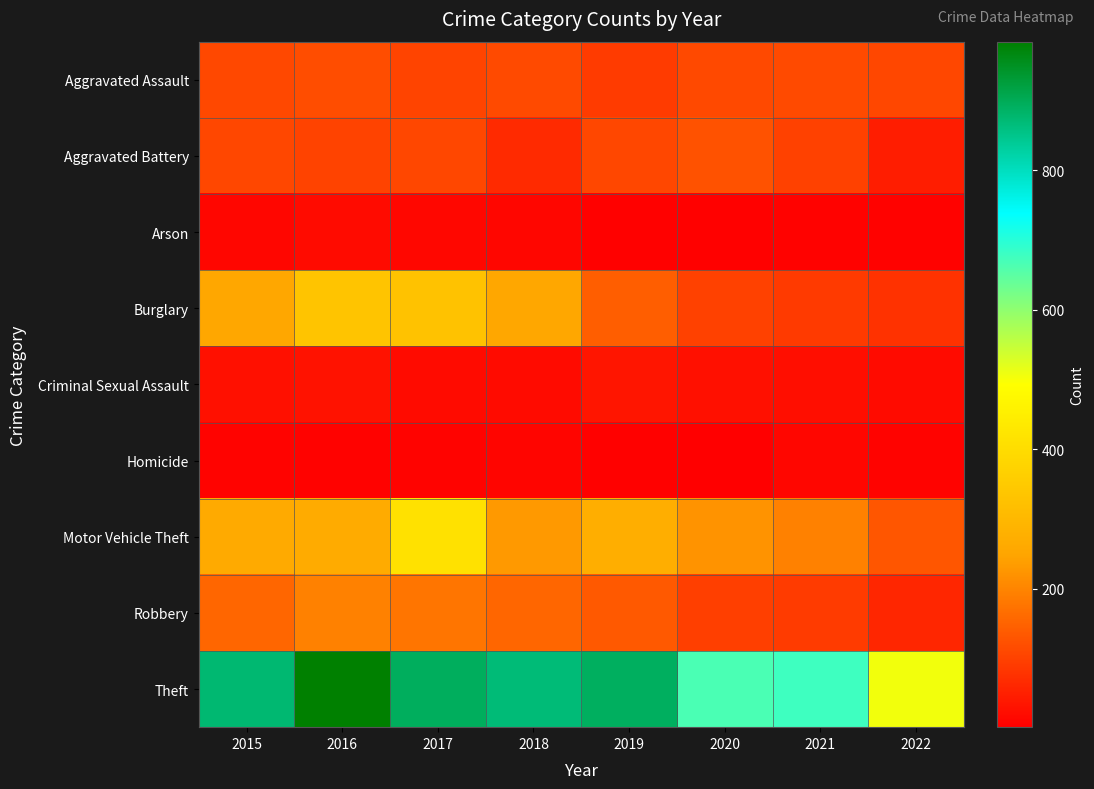

What is the difference between the highest and lowest values at 2019?

886